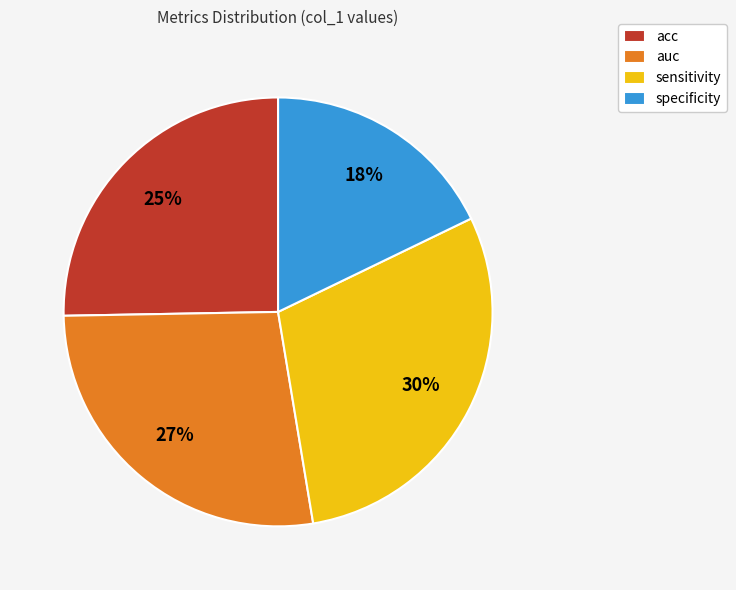

To the nearest percent, what is the average slice percentage?

25%